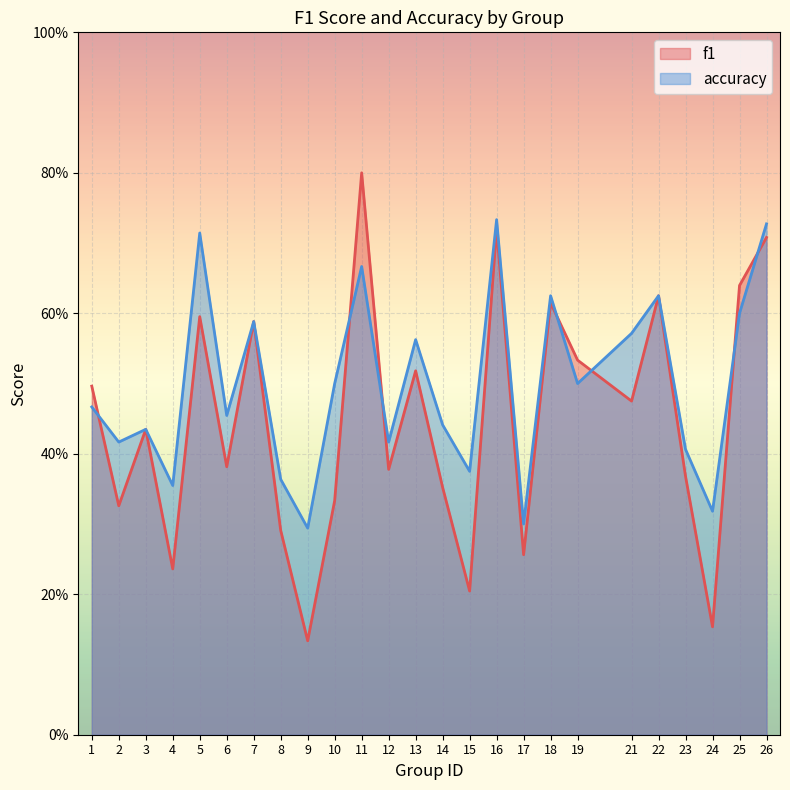

What is the smallest value displayed?

0.1